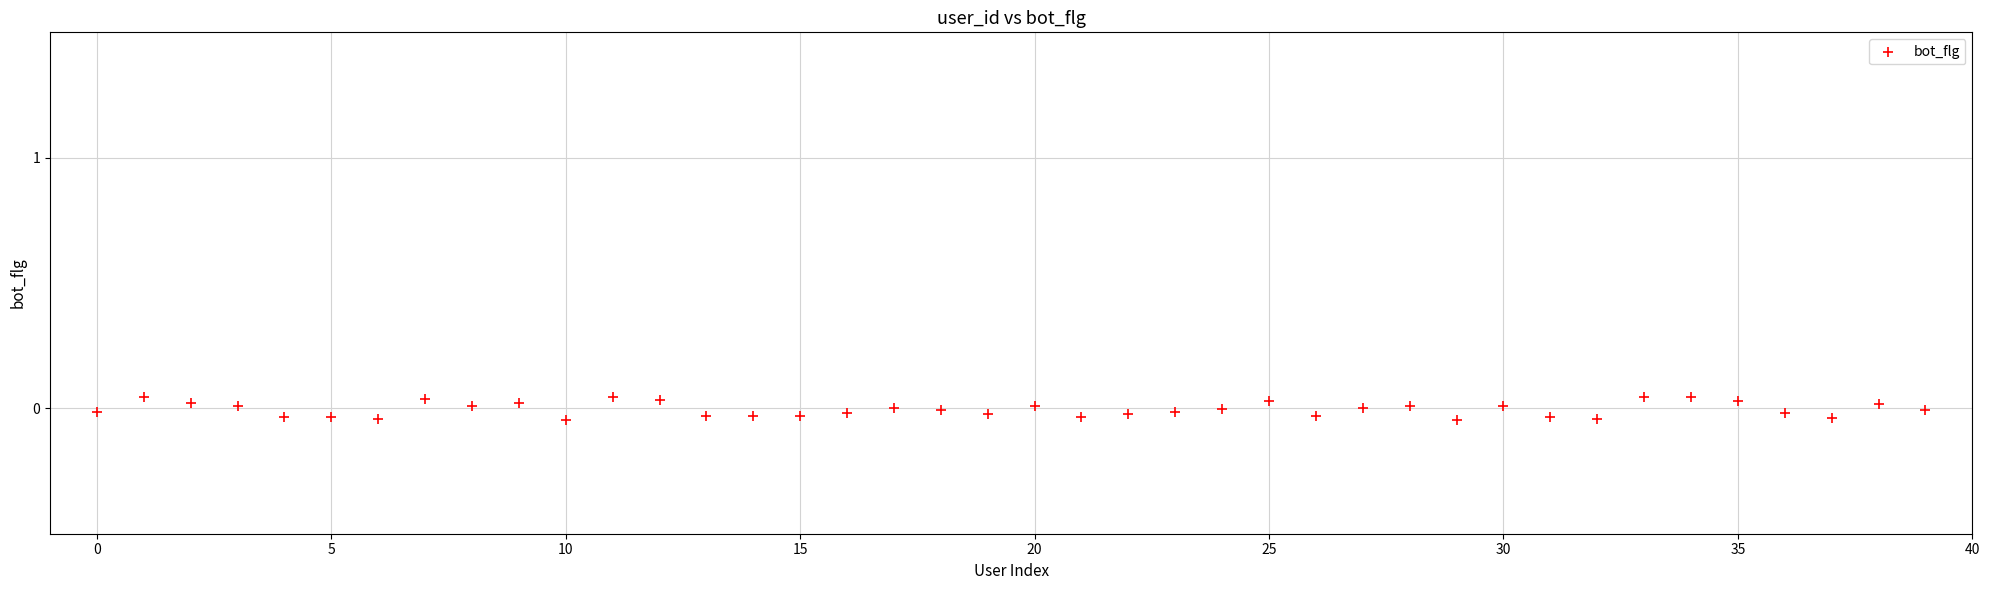

How many data points are displayed?

40